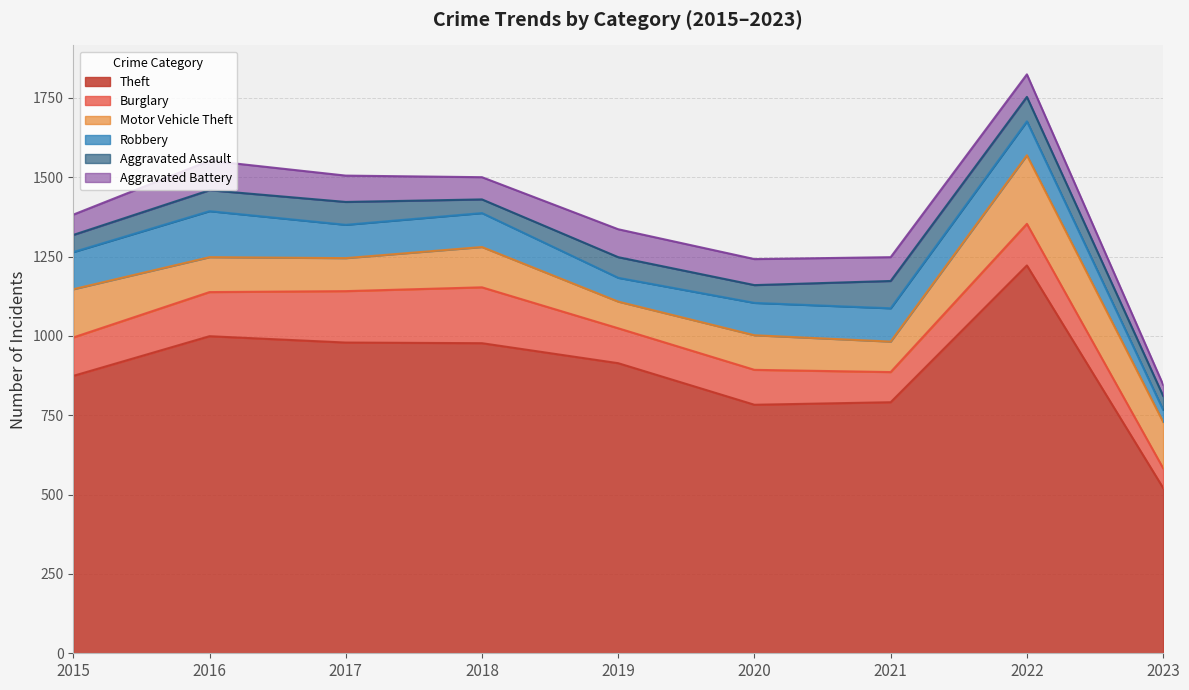

The value of Aggravated Assault at 2020 is 23. True or false?

False